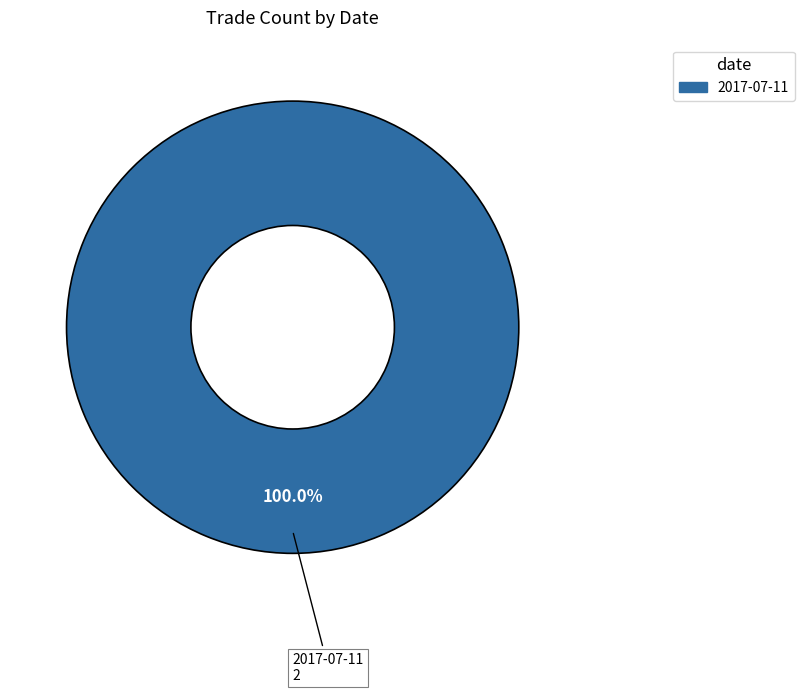

Rank the categories by value from lowest to highest.

2017-07-11